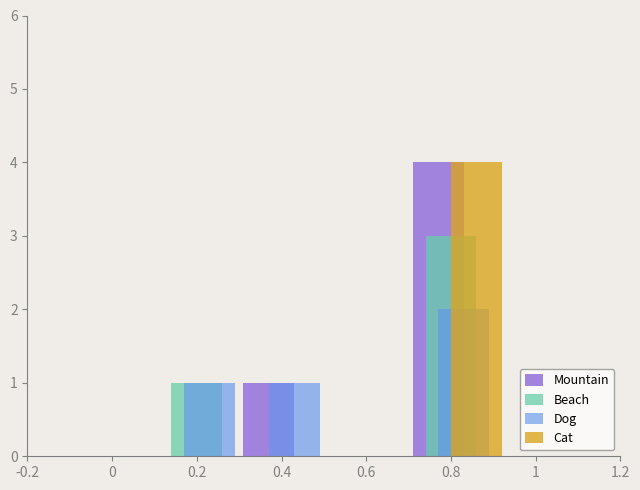

The Beach series shows 5 at 0.8. True or false?

False